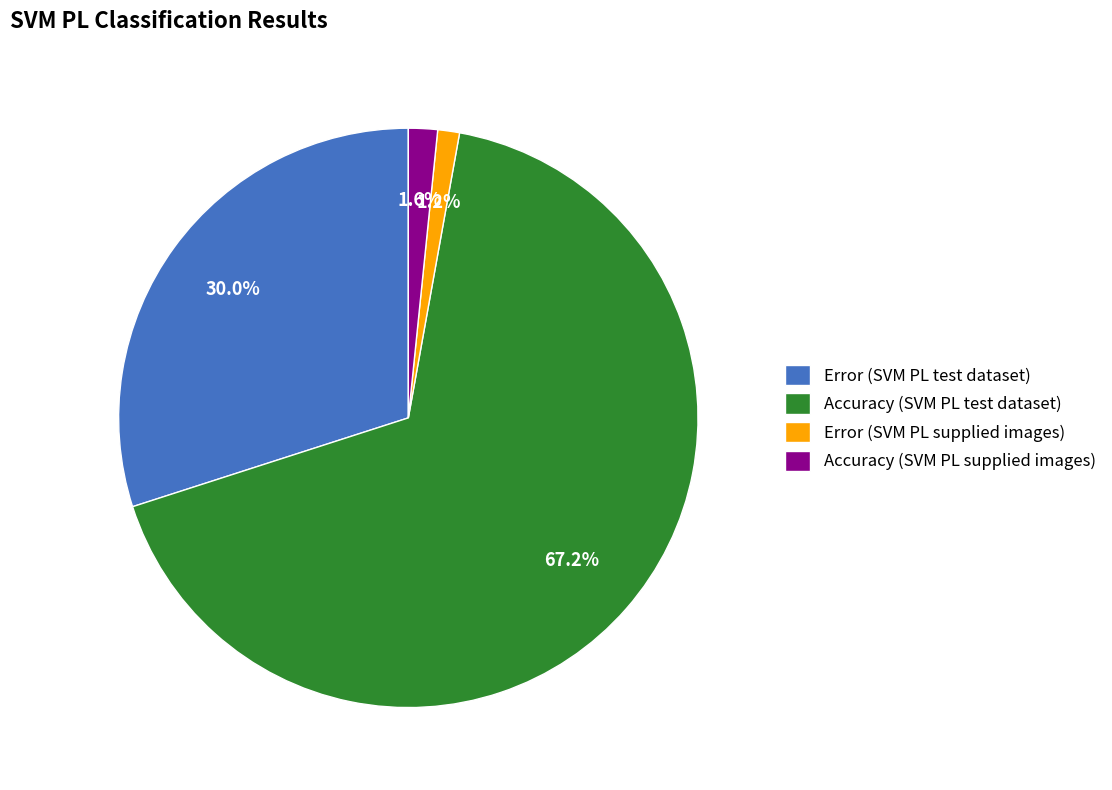

What portion of the pie excludes Error (SVM PL test dataset)?

70.0%